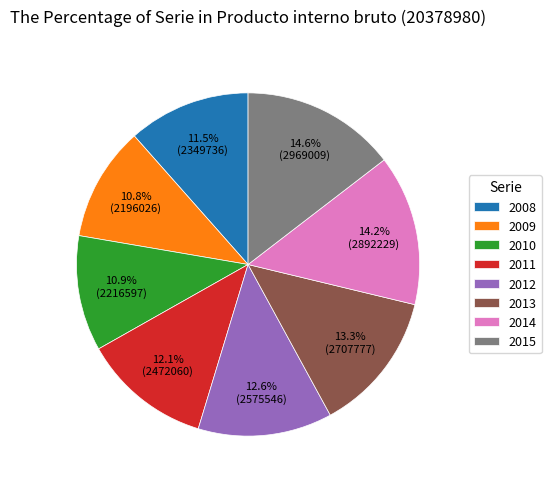

How many slices are in this pie chart?

8